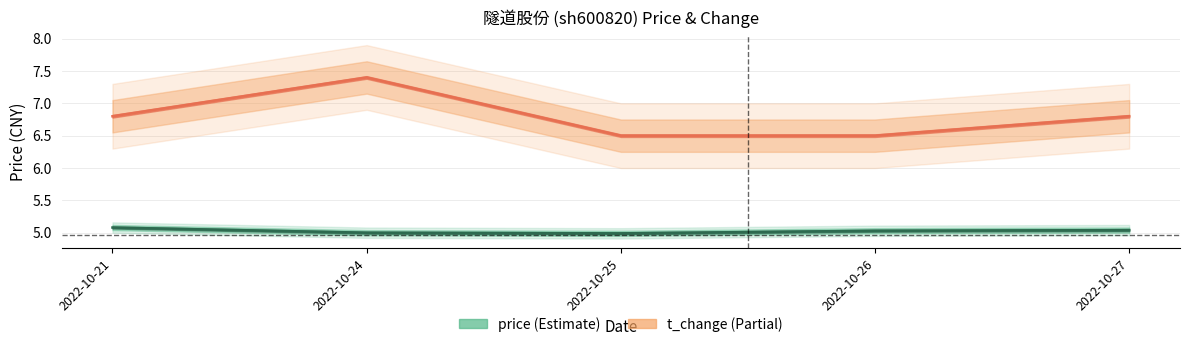

True or false: t_change (scaled) and price intersect in this chart.

False